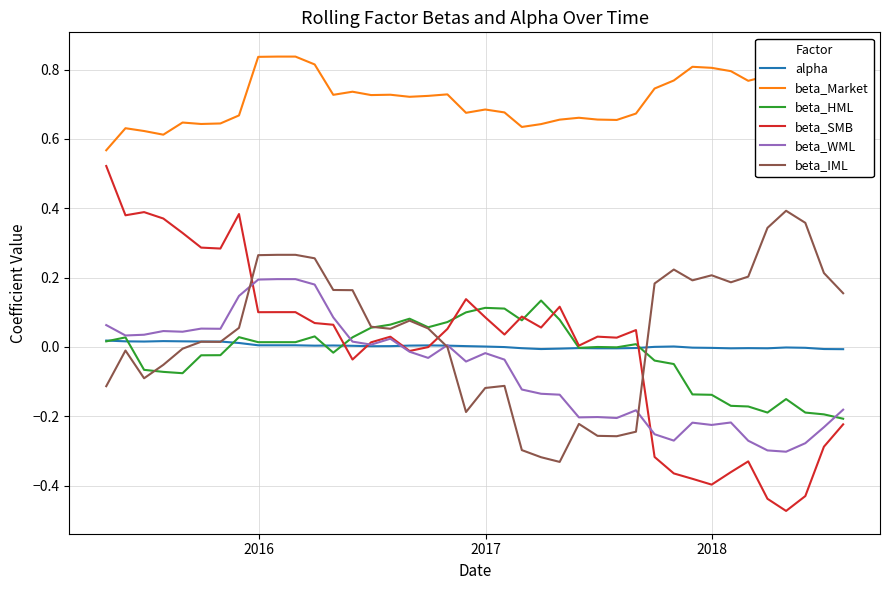

Reading right to left, list all the values displayed in this chart.

alpha: -0.0	-0.0	-0.0	-0.0	-0.0	-0.0	-0.0	-0.0	-0.0	0.0	0.0	-0.0	-0.0	-0.0	-0.0	-0.0	-0.0	-0.0	-0.0	0.0	0.0	0.0	0.0	0.0	0.0	0.0	0.0	0.0	0.0	0.0	0.0	0.0	0.0	0.0	0.0	0.0	0.0	0.0	0.0	0.0
beta_Market: 0.8	0.8	0.8	0.8	0.8	0.8	0.8	0.8	0.8	0.8	0.7	0.7	0.7	0.7	0.7	0.7	0.6	0.6	0.7	0.7	0.7	0.7	0.7	0.7	0.7	0.7	0.7	0.7	0.8	0.8	0.8	0.8	0.7	0.6	0.6	0.6	0.6	0.6	0.6	0.6
beta_HML: -0.2	-0.2	-0.2	-0.2	-0.2	-0.2	-0.2	-0.1	-0.1	-0.0	-0.0	0.0	-0.0	-0.0	-0.0	0.1	0.1	0.1	0.1	0.1	0.1	0.1	0.1	0.1	0.1	0.1	0.0	-0.0	0.0	0.0	0.0	0.0	0.0	-0.0	-0.0	-0.1	-0.1	-0.1	0.0	0.0
beta_SMB: -0.2	-0.3	-0.4	-0.5	-0.4	-0.3	-0.4	-0.4	-0.4	-0.4	-0.3	0.0	0.0	0.0	0.0	0.1	0.1	0.1	0.0	0.1	0.1	0.1	-0.0	-0.0	0.0	0.0	-0.0	0.1	0.1	0.1	0.1	0.1	0.4	0.3	0.3	0.3	0.4	0.4	0.4	0.5
beta_WML: -0.2	-0.2	-0.3	-0.3	-0.3	-0.3	-0.2	-0.2	-0.2	-0.3	-0.3	-0.2	-0.2	-0.2	-0.2	-0.1	-0.1	-0.1	-0.0	-0.0	-0.0	0.0	-0.0	-0.0	0.0	0.0	0.0	0.1	0.2	0.2	0.2	0.2	0.1	0.1	0.1	0.0	0.0	0.0	0.0	0.1
beta_IML: 0.2	0.2	0.4	0.4	0.3	0.2	0.2	0.2	0.2	0.2	0.2	-0.2	-0.3	-0.3	-0.2	-0.3	-0.3	-0.3	-0.1	-0.1	-0.2	-0.0	0.1	0.1	0.1	0.1	0.2	0.2	0.3	0.3	0.3	0.3	0.1	0.0	0.0	-0.0	-0.1	-0.1	-0.0	-0.1